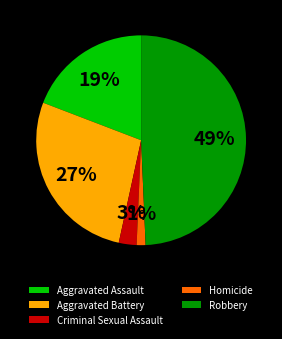

Rank the categories by value from highest to lowest.

Robbery, Aggravated Battery, Aggravated Assault, Criminal Sexual Assault, Homicide